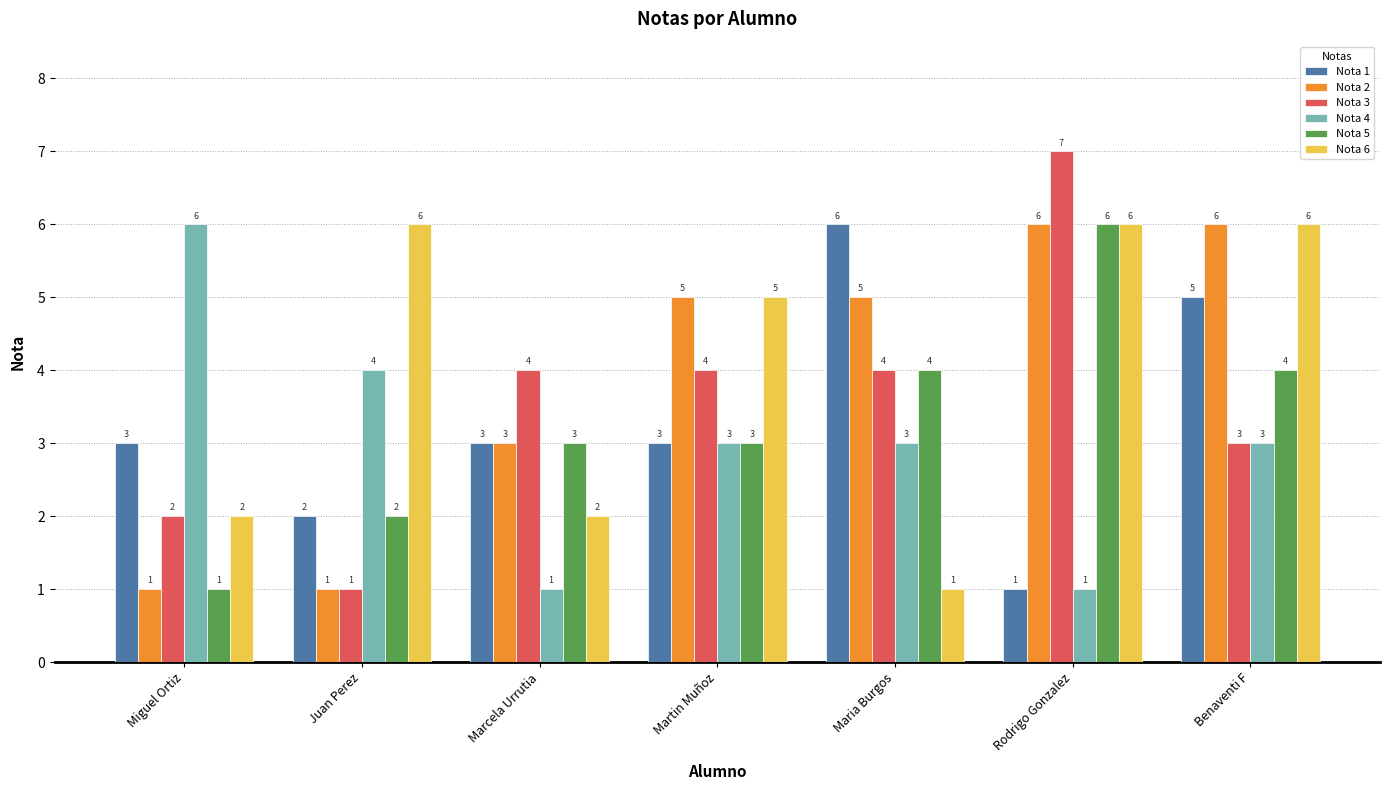

Reading left to right, what are all the values shown in this chart?

Nota 1: Miguel Ortiz=3	Juan Perez=2	Marcela Urrutia=3	Martin Muñoz=3	Maria Burgos=6	Rodrigo Gonzalez=1	Benaventi F=5
Nota 2: Miguel Ortiz=1	Juan Perez=1	Marcela Urrutia=3	Martin Muñoz=5	Maria Burgos=5	Rodrigo Gonzalez=6	Benaventi F=6
Nota 3: Miguel Ortiz=2	Juan Perez=1	Marcela Urrutia=4	Martin Muñoz=4	Maria Burgos=4	Rodrigo Gonzalez=7	Benaventi F=3
Nota 4: Miguel Ortiz=6	Juan Perez=4	Marcela Urrutia=1	Martin Muñoz=3	Maria Burgos=3	Rodrigo Gonzalez=1	Benaventi F=3
Nota 5: Miguel Ortiz=1	Juan Perez=2	Marcela Urrutia=3	Martin Muñoz=3	Maria Burgos=4	Rodrigo Gonzalez=6	Benaventi F=4
Nota 6: Miguel Ortiz=2	Juan Perez=6	Marcela Urrutia=2	Martin Muñoz=5	Maria Burgos=1	Rodrigo Gonzalez=6	Benaventi F=6